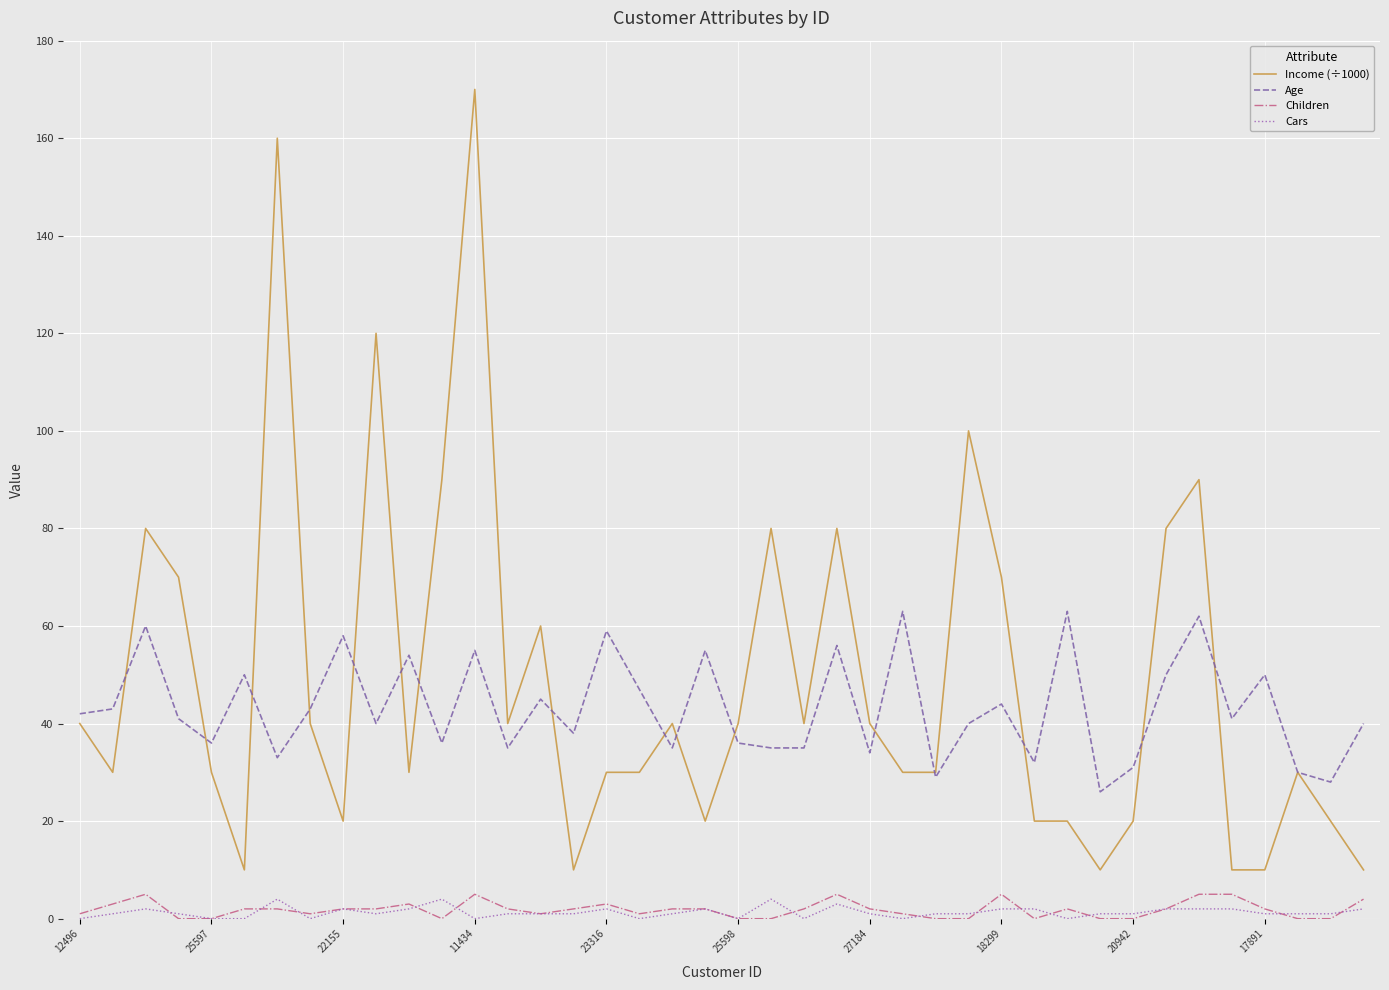

Which series has the largest range (max minus min)?

Income (÷1000)